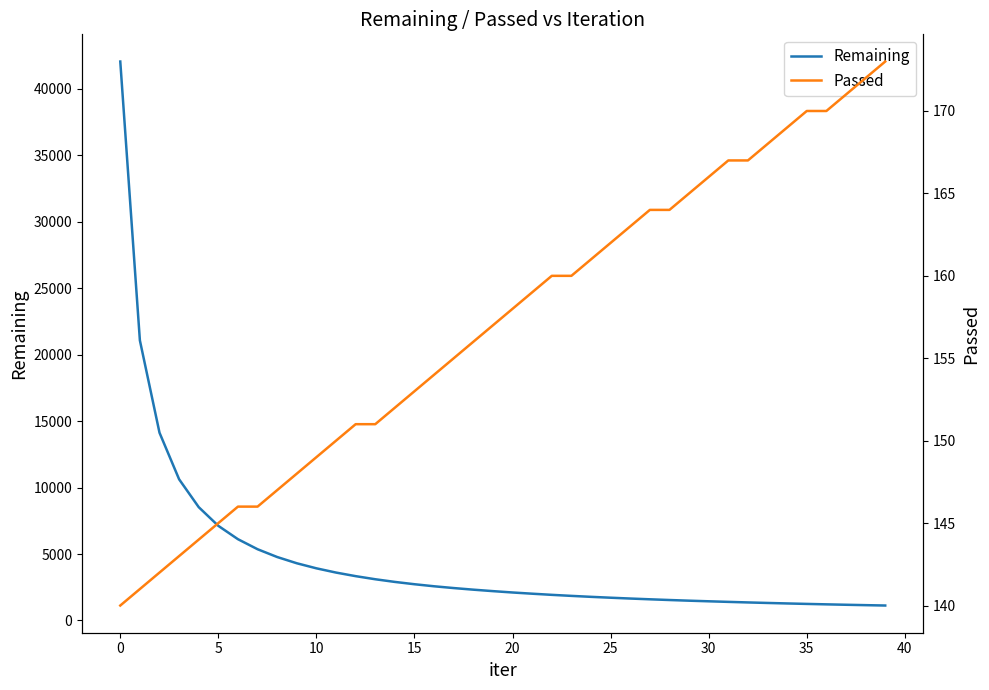

Where is Passed nearest to the value 156?

18